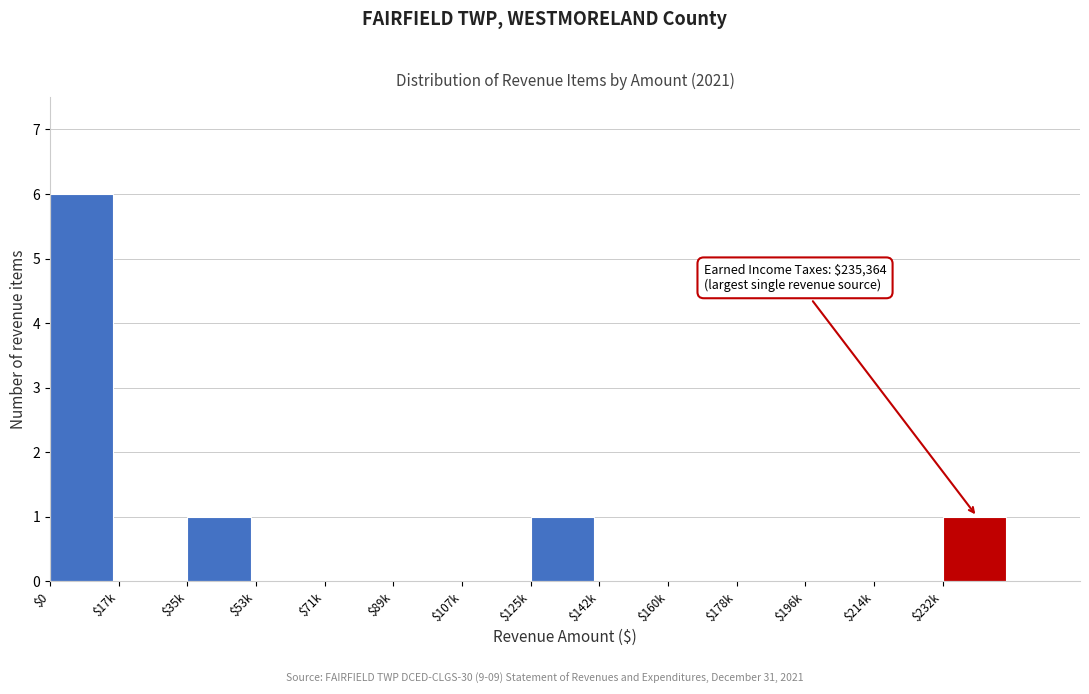

The chart shows a value of 0 at $160k. True or false?

True